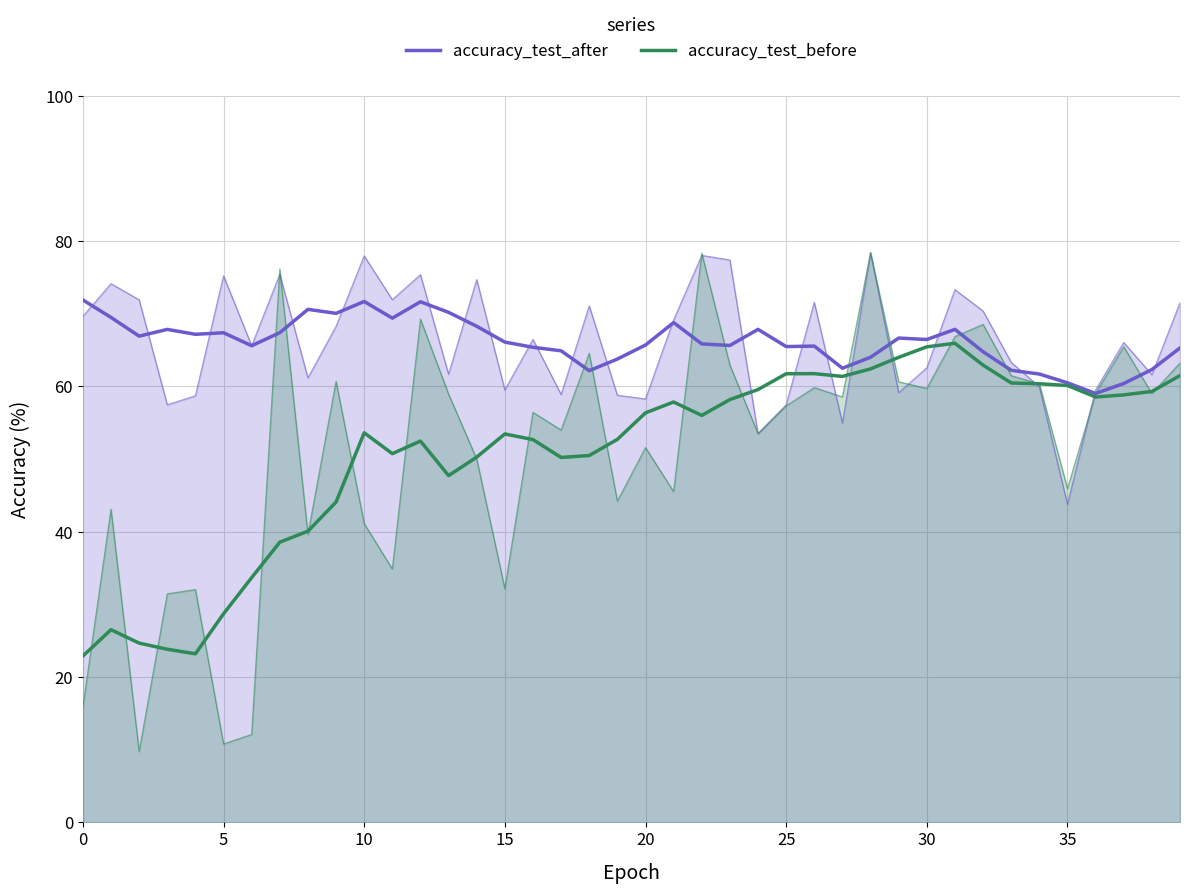

How many data points in accuracy_test_before are above 56?

20